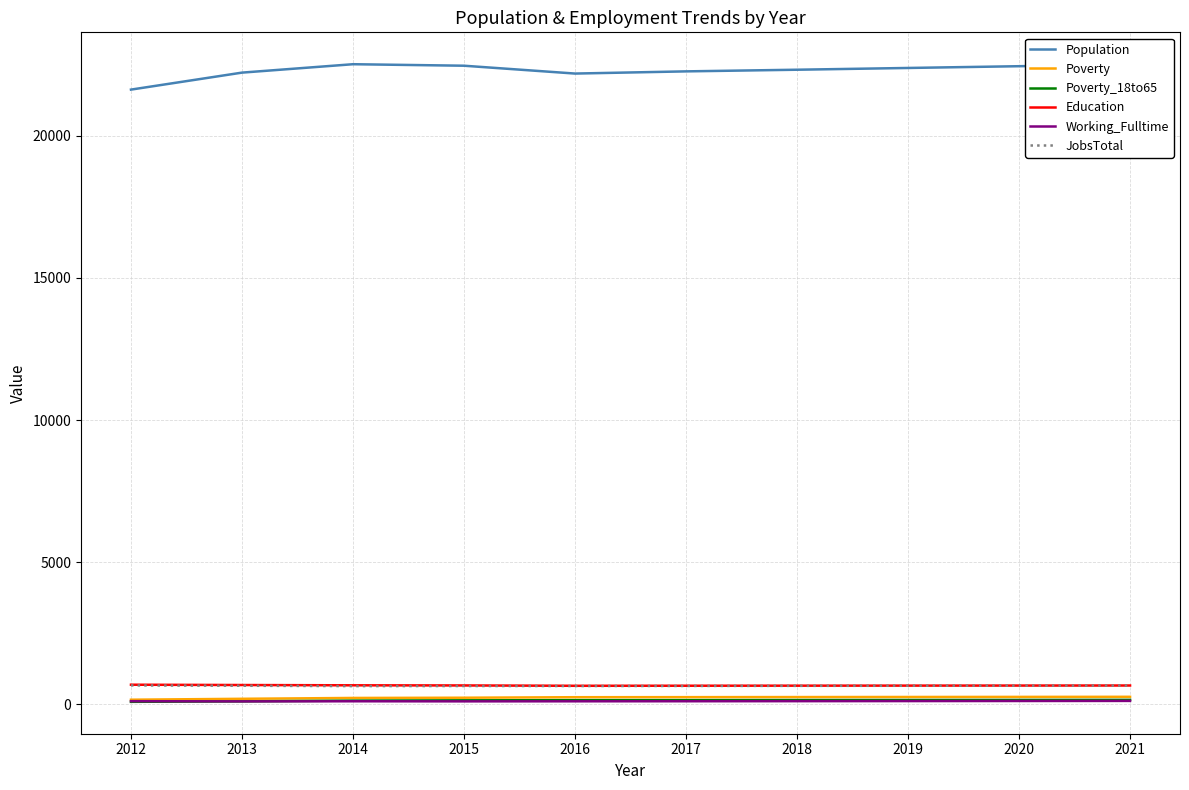

True or false: Working_Fulltime has a value of 102 at 2018.

True